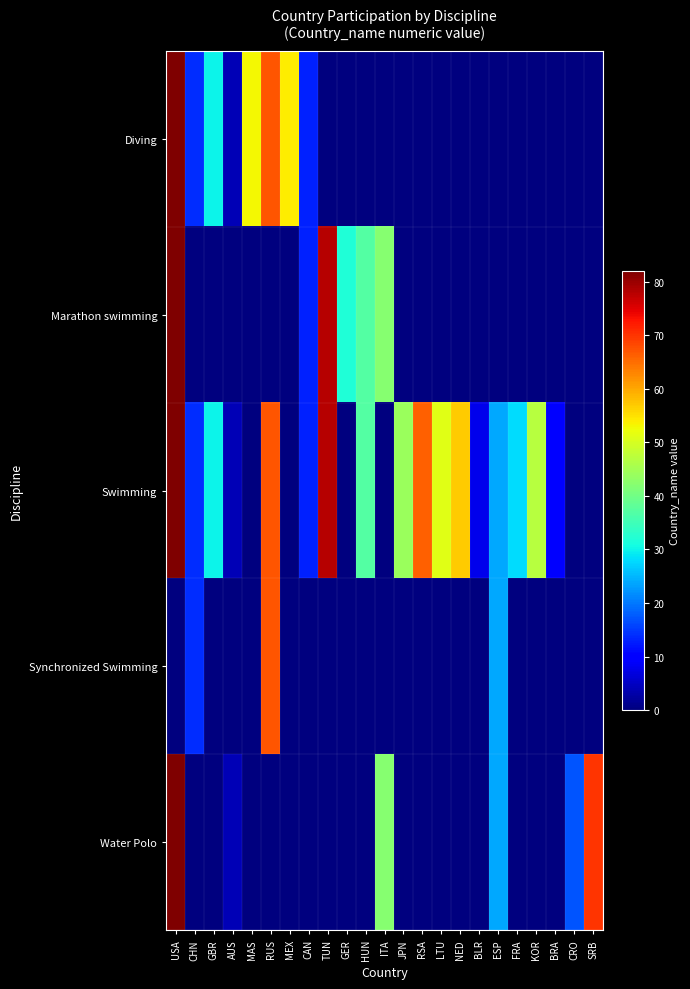

Rank the series by their maximum value, from highest to lowest.

Diving, Marathon swimming, Swimming, Water Polo, Synchronized Swimming